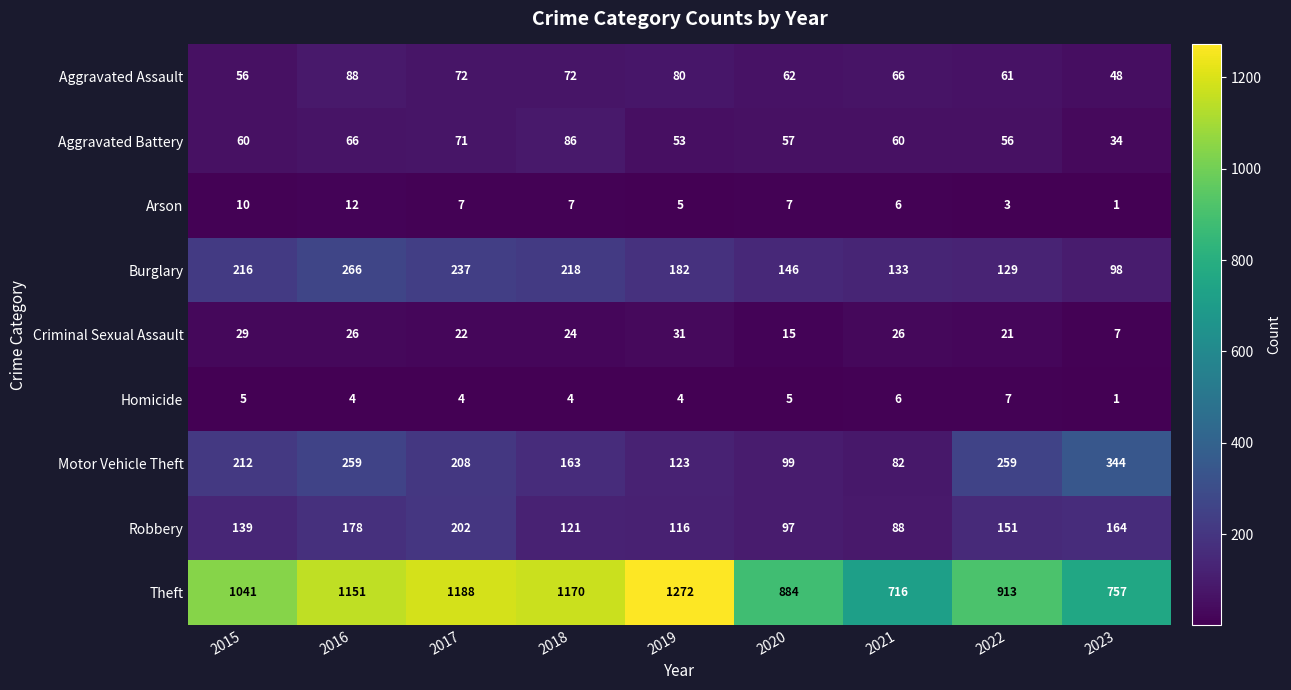

How many categories are shown in the chart?

9